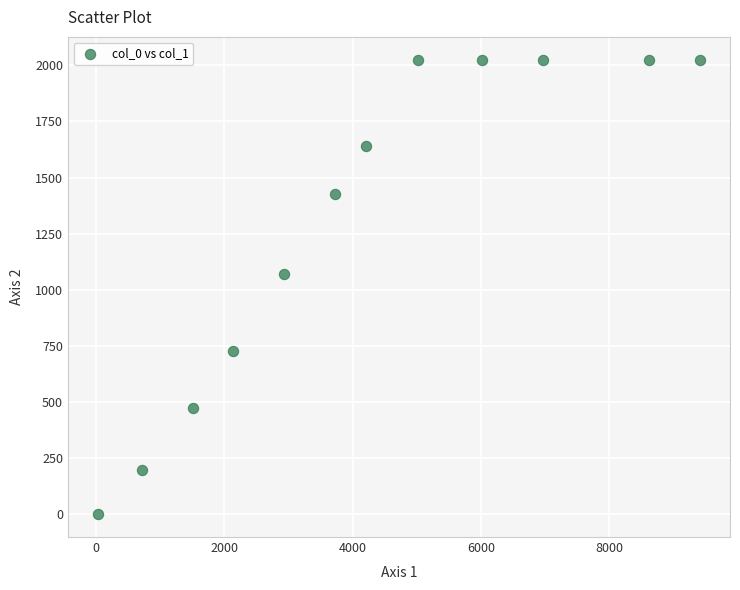

What Y value in the scatter plot is closest to 1012?

1068.4